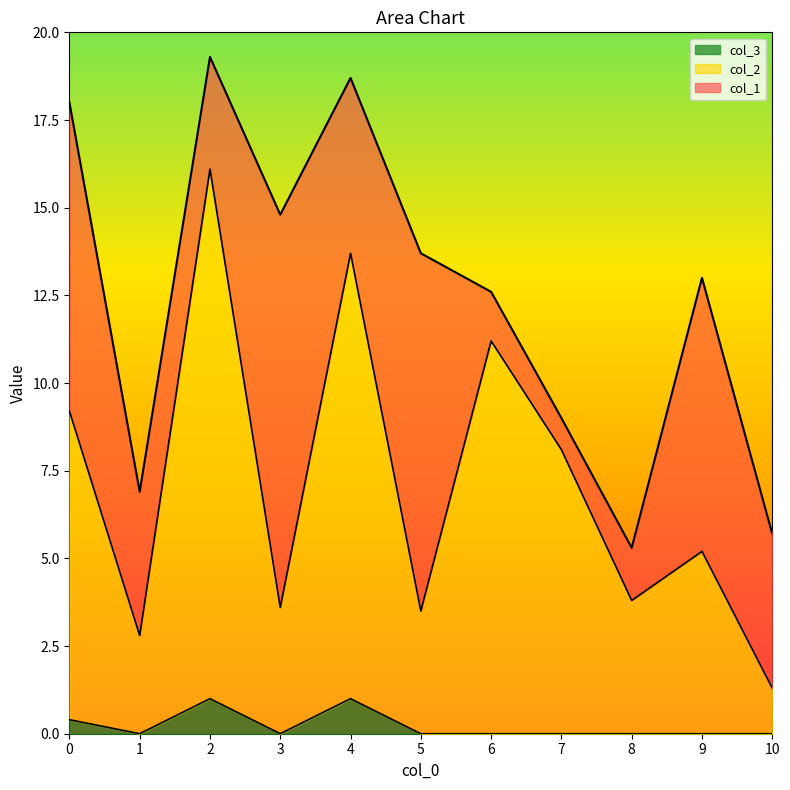

What is the total value across all series at 7?

9.0